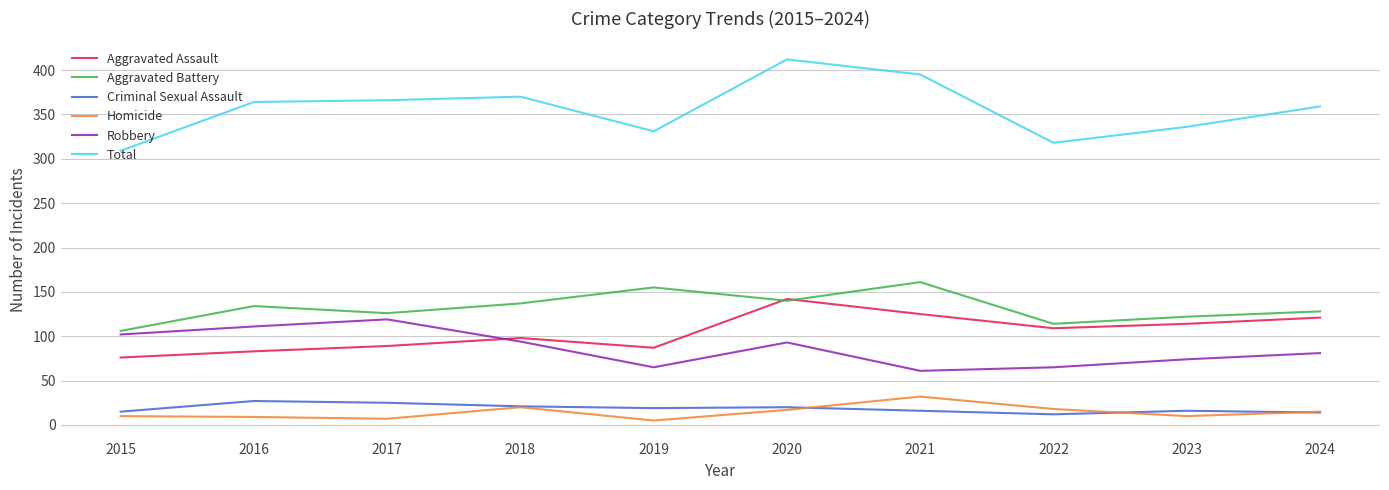

Rank the series at 2016 from lowest to highest value.

Homicide, Criminal Sexual Assault, Aggravated Assault, Robbery, Aggravated Battery, Total